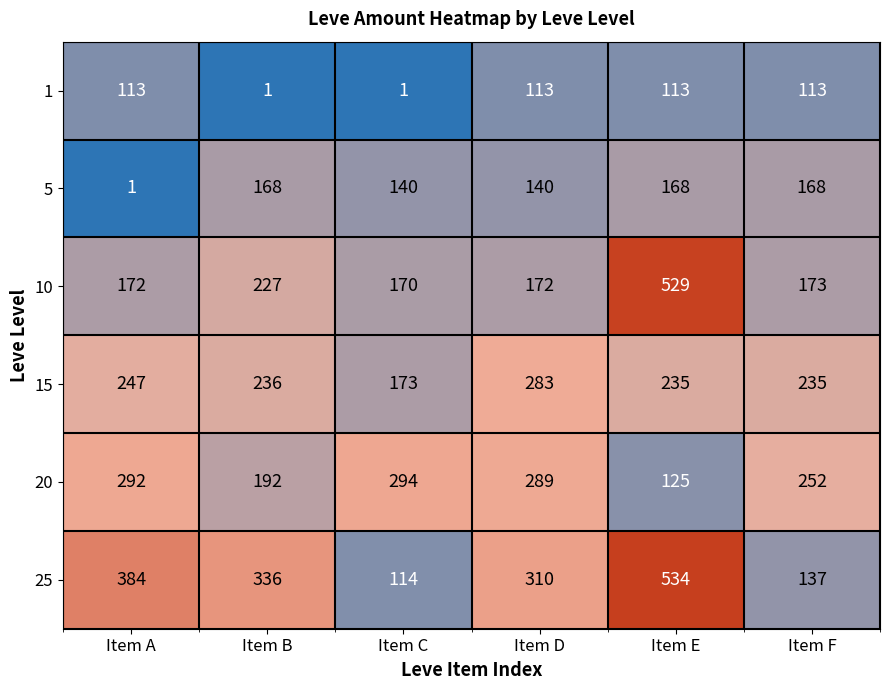

Which series changed the most between Item D and Item E?

10